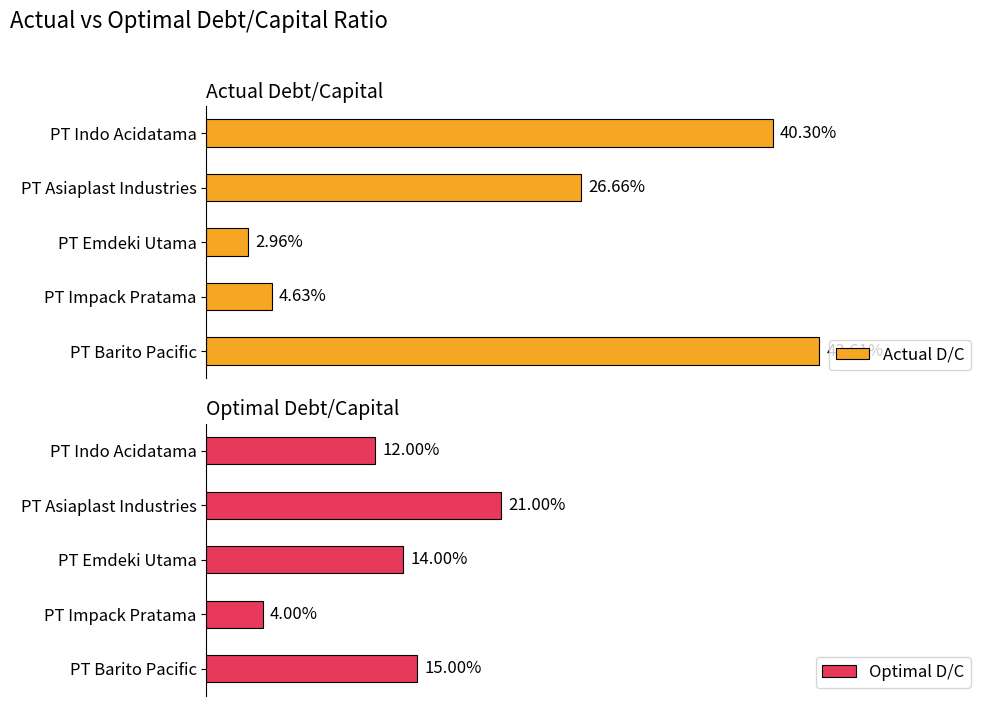

Between PT Impack Pratama and PT Asiaplast Industries, which series saw the biggest shift?

actual_debt_capital